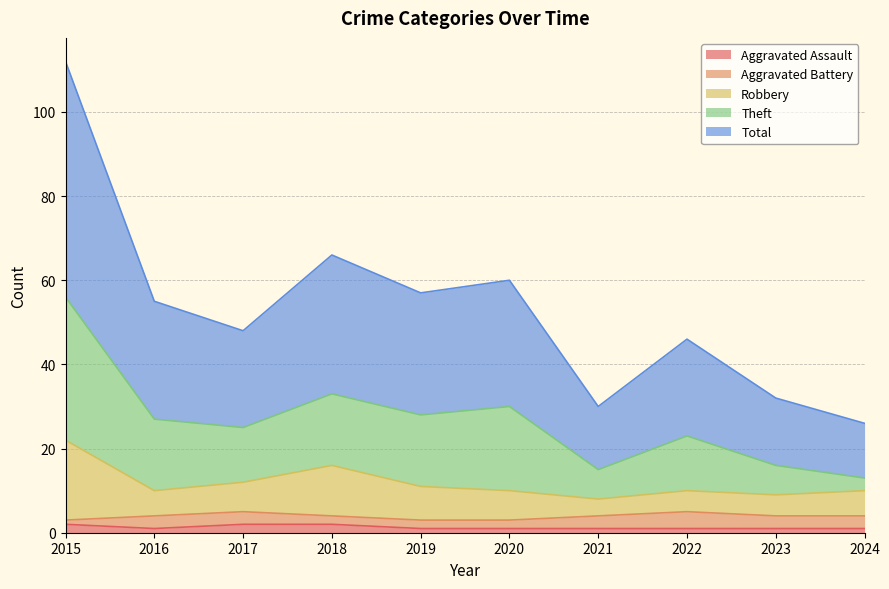

What is the difference between the maximum and second lowest values in the Robbery series?

13